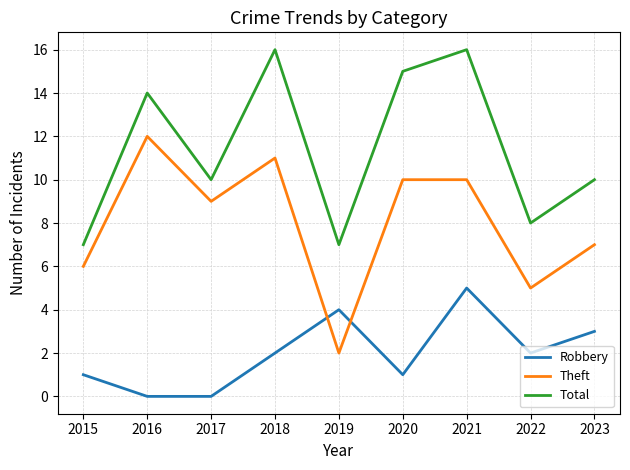

What is the average value of the Theft series?

8